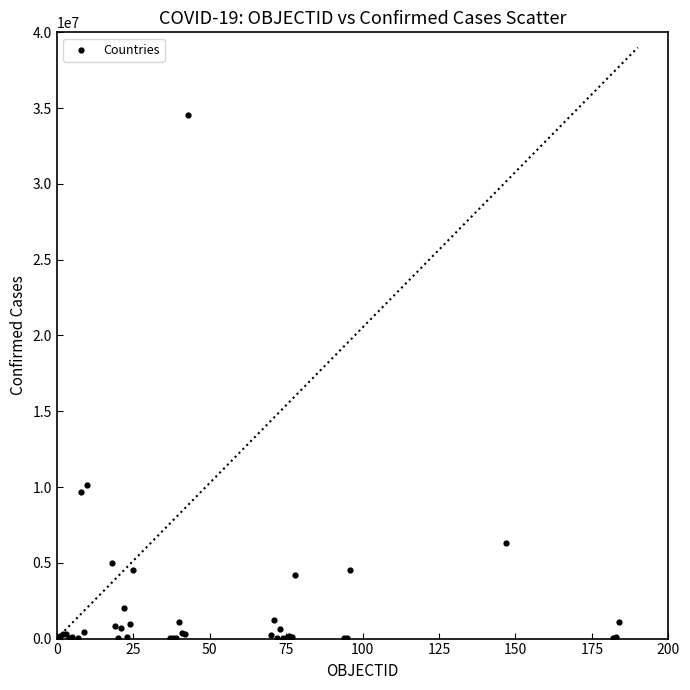

What Y value in the scatter plot is closest to 17262144?

10111728